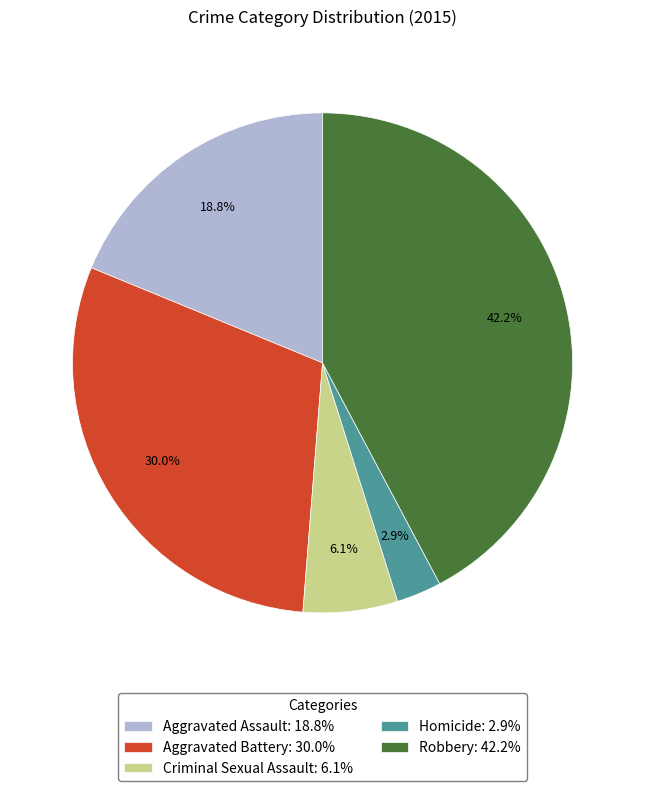

Which has a higher value, Aggravated Assault or Criminal Sexual Assault?

Aggravated Assault